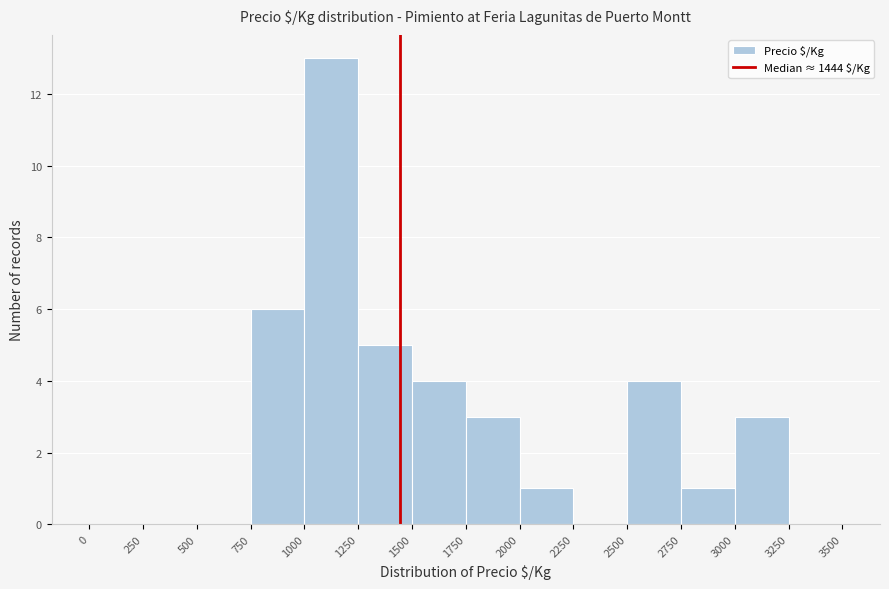

Which range on the x-axis has the tallest bar?

1000 to 1250